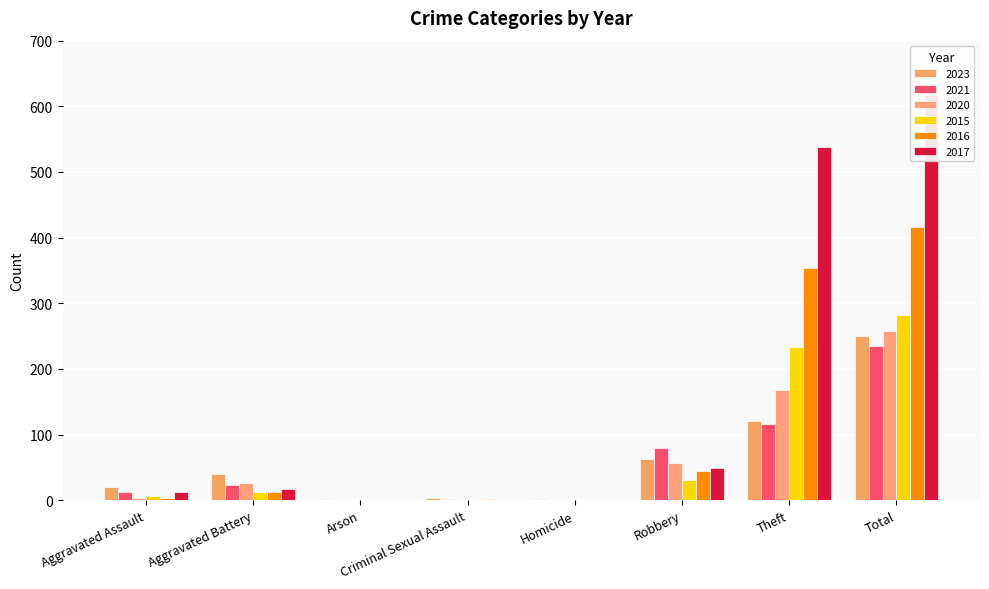

Where is 2021 nearest to the value 117?

Theft